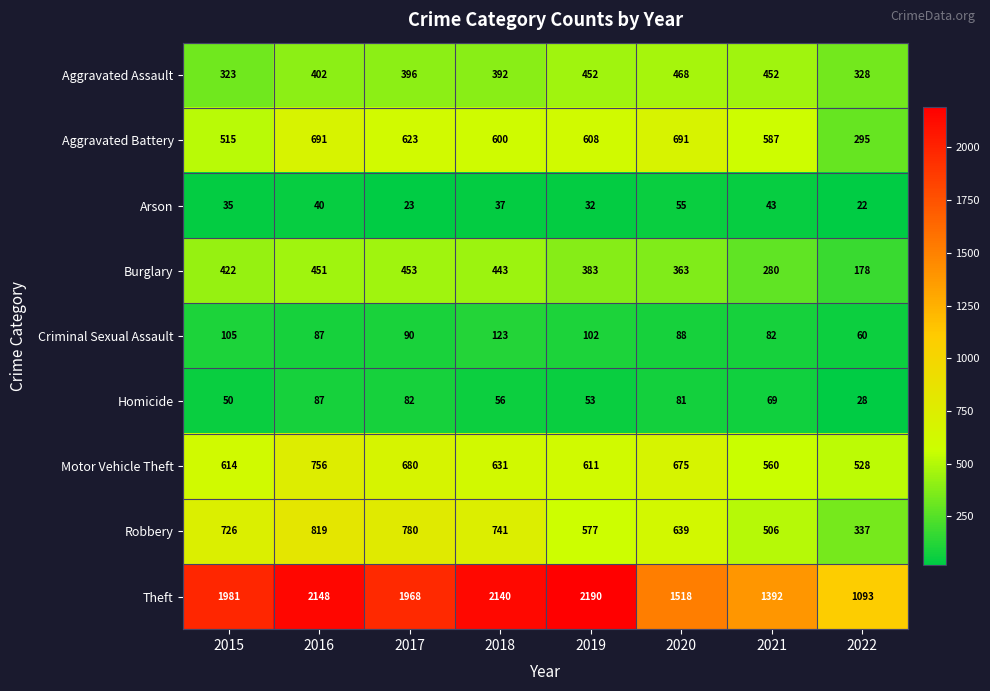

Which series has the largest range (max minus min)?

Theft